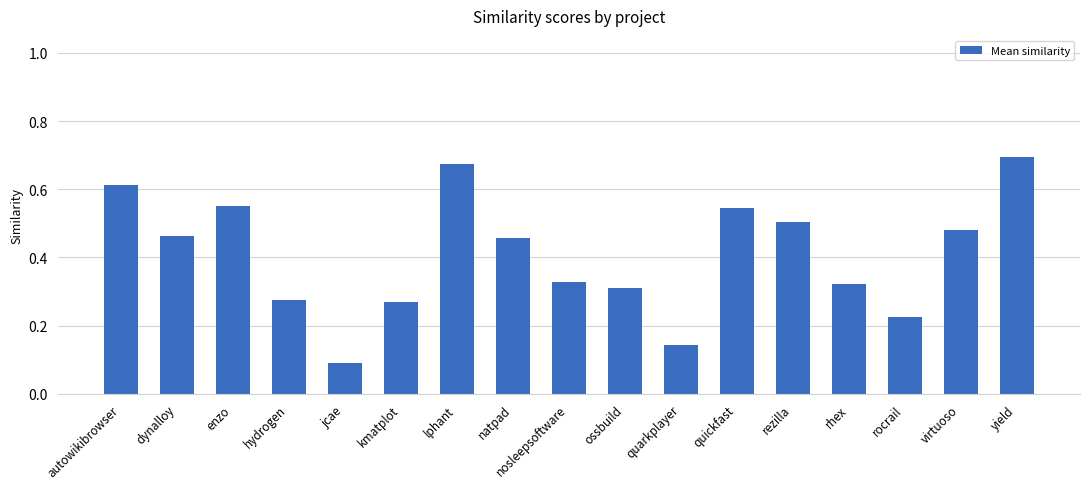

Between natpad and rhex, which is larger?

natpad